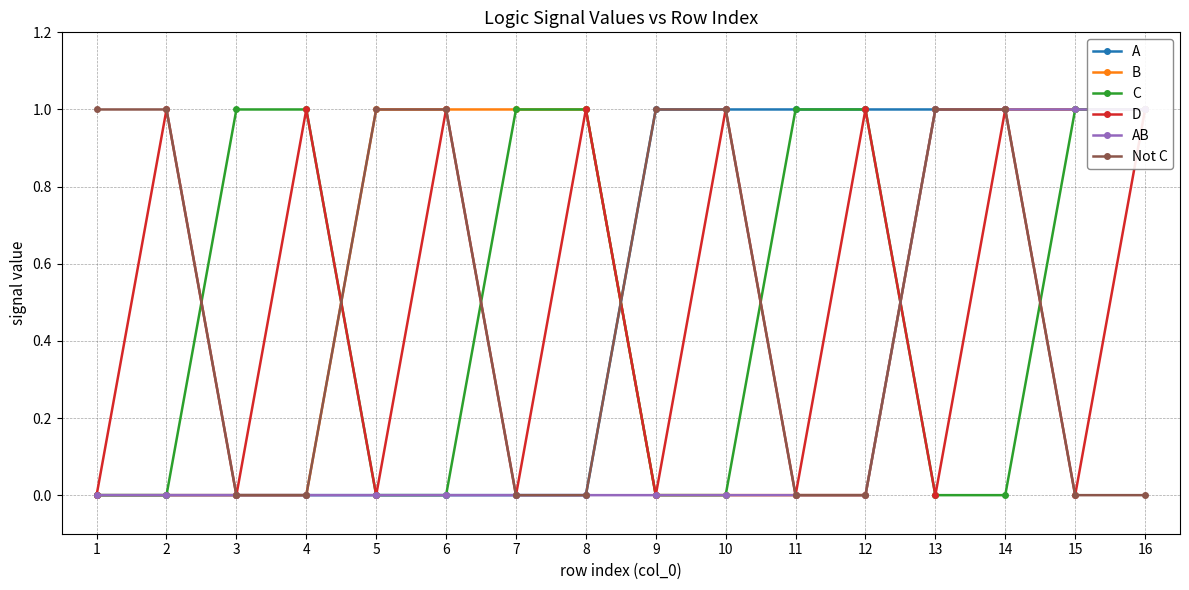

How many values in the D series are below 1?

8